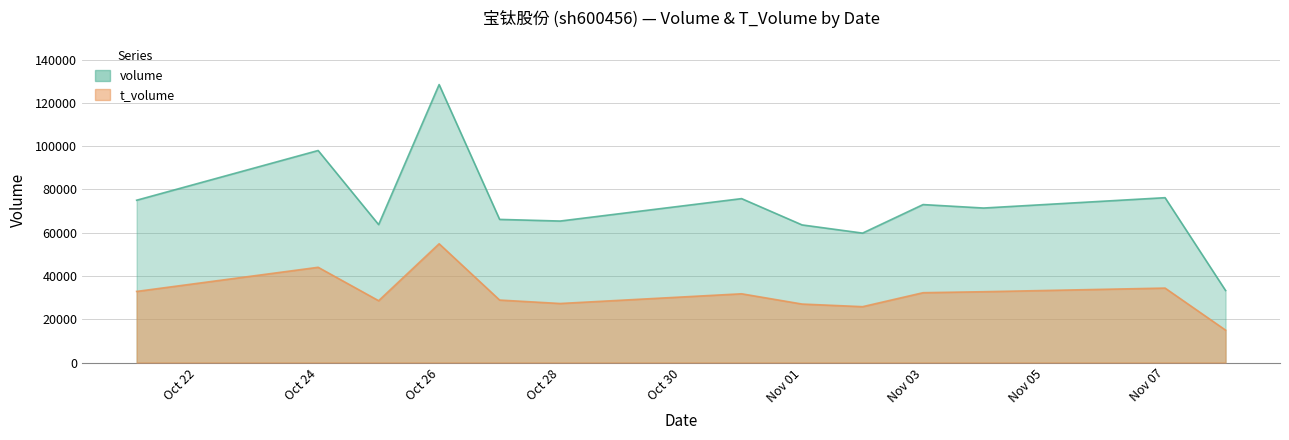

Where is t_volume nearest to the value 34913?

Nov 07